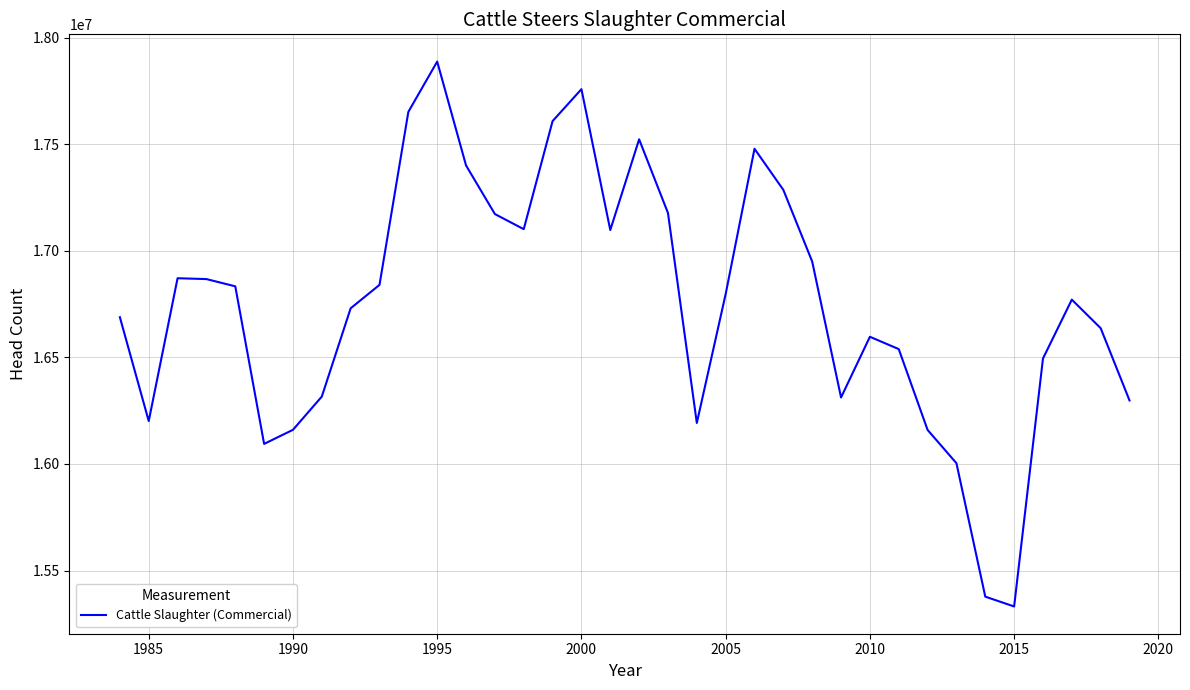

What is the minimum value shown in the chart?

15331400